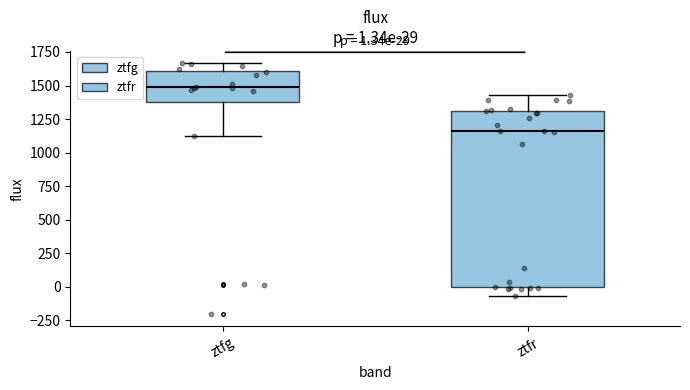

Which box is the tallest, from its lower edge to its upper edge?

ztfr